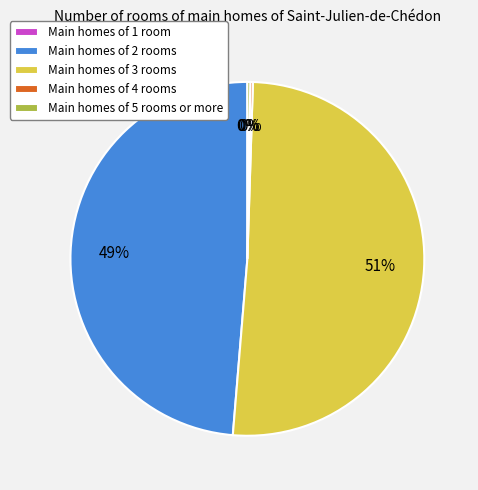

Does any single category account for the majority?

Yes